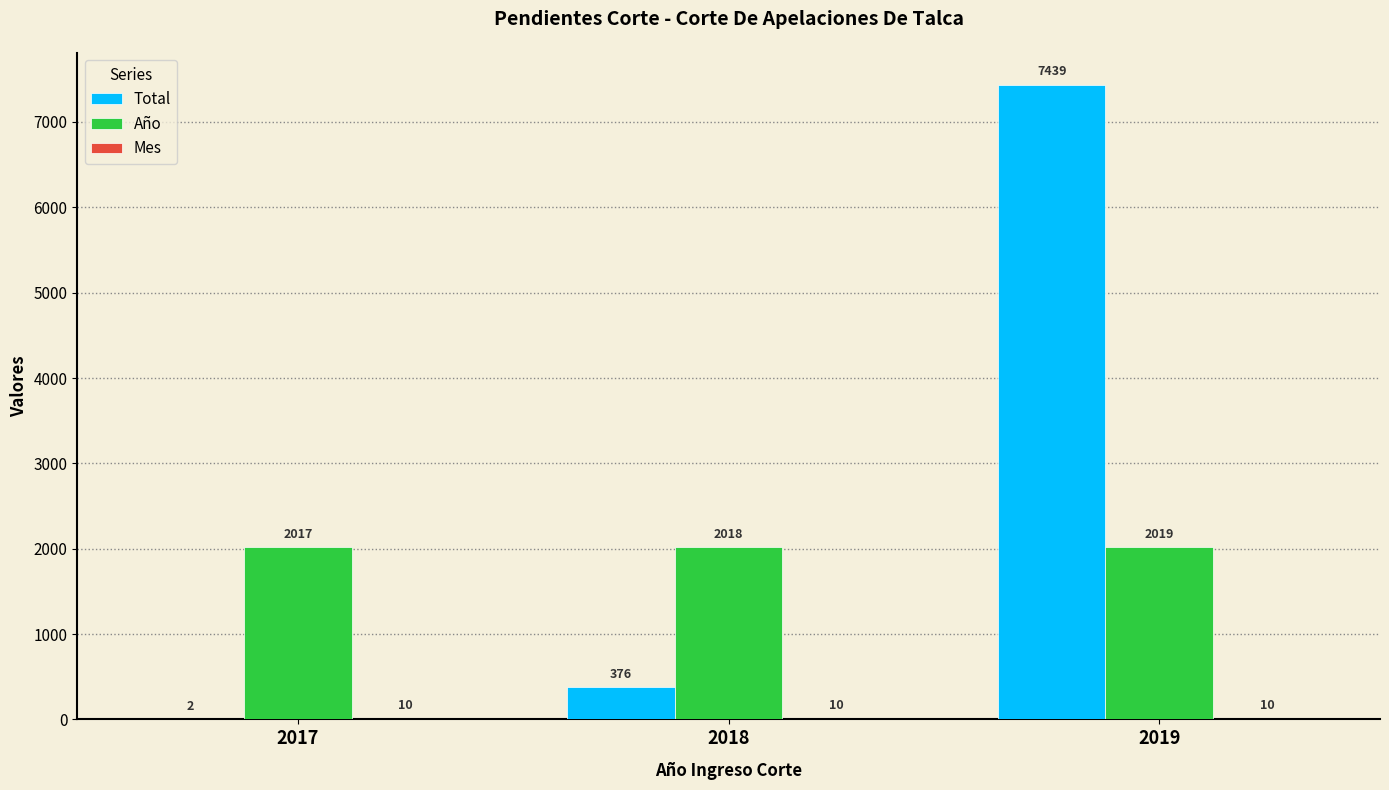

What is the maximum value shown in the chart?

7439